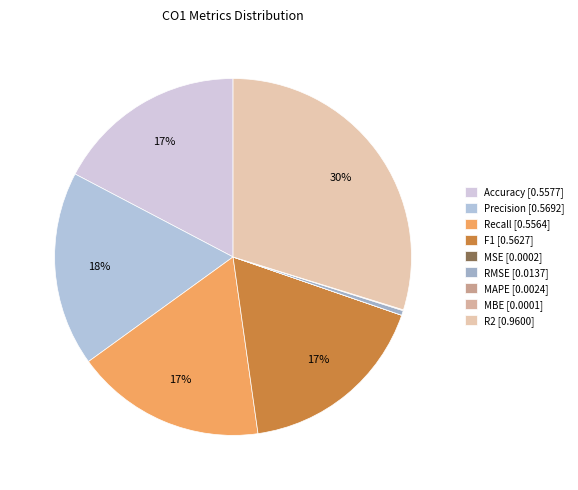

True or false: Recall accounts for 7% of the total.

False